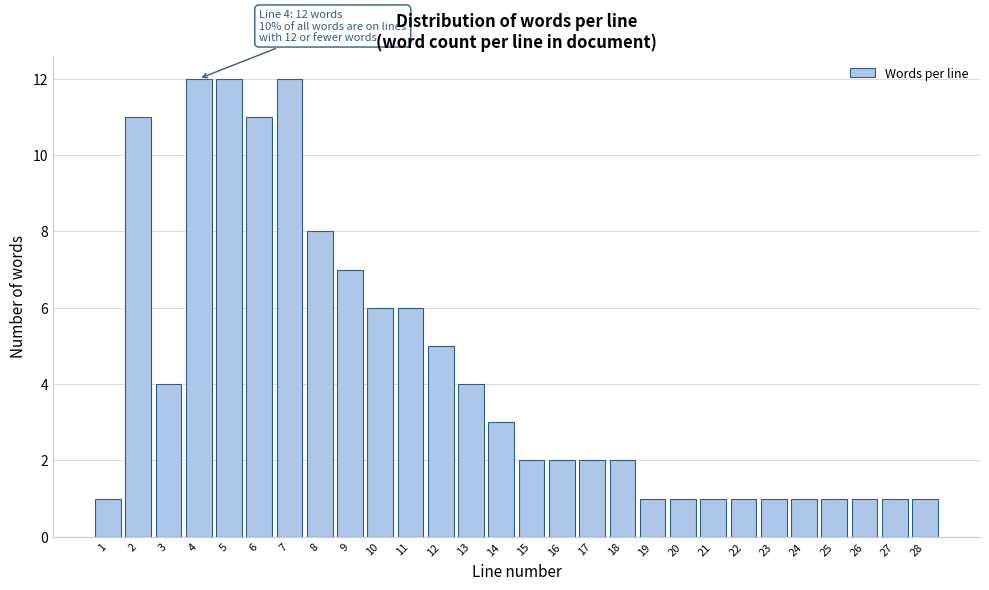

Reading left to right, list all the values displayed in this chart.

1=1	2=11	3=4	4=12	5=12	6=11	7=12	8=8	9=7	10=6	11=6	12=5	13=4	14=3	15=2	16=2	17=2	18=2	19=1	20=1	21=1	22=1	23=1	24=1	25=1	26=1	27=1	28=1